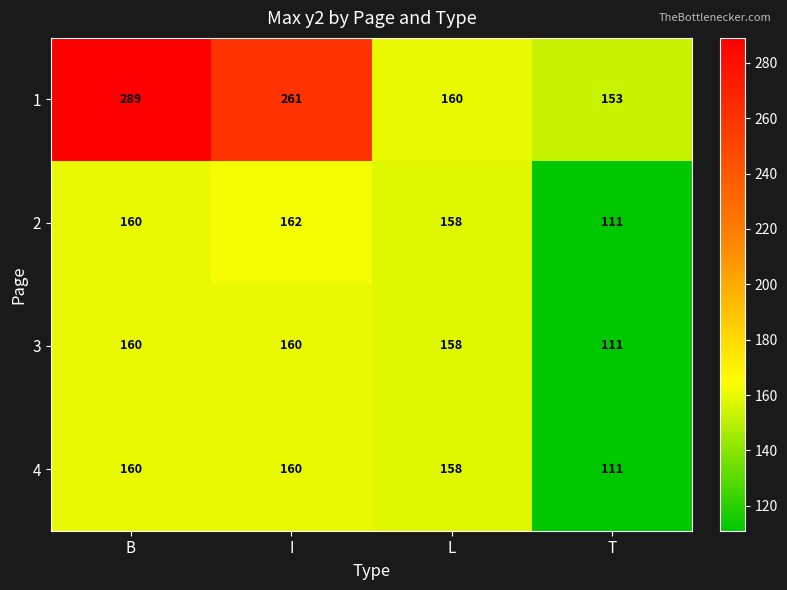

Which series has the widest spread of values?

1